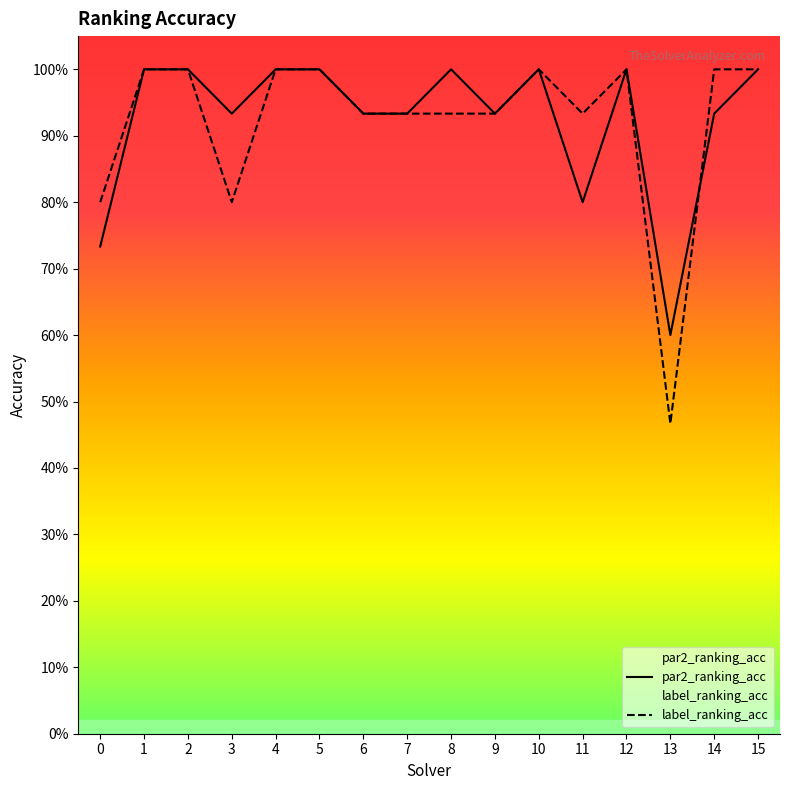

Which series has the largest total across all categories?

par2_ranking_acc